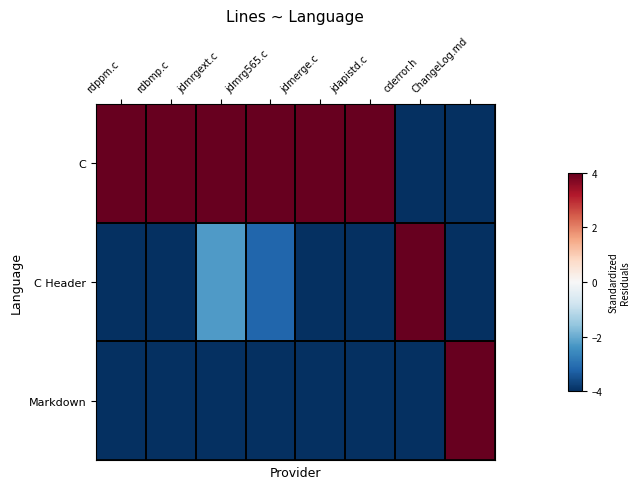

Rank the series at rdbmp.c from lowest to highest value.

C Header, Markdown, C